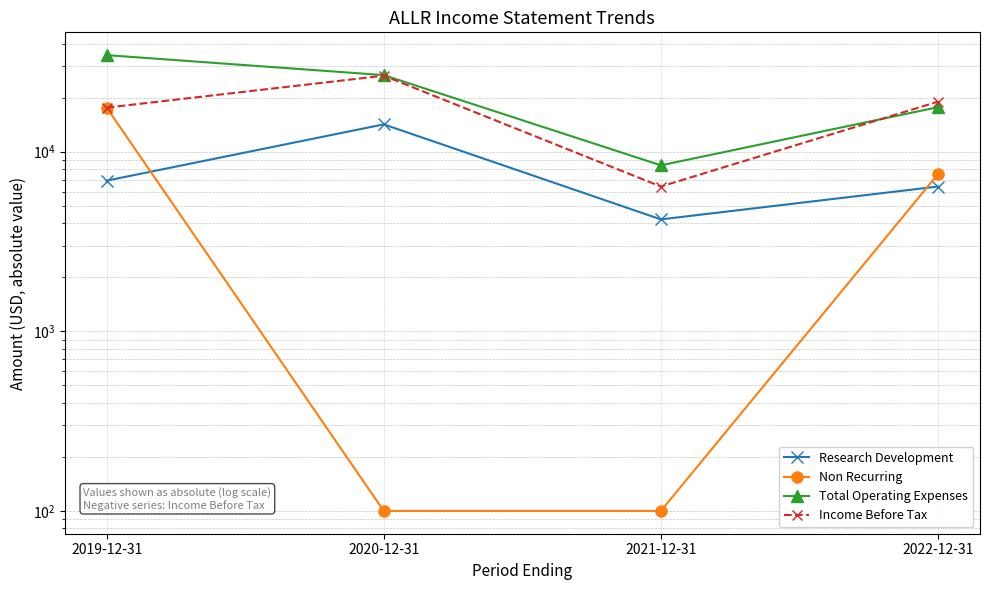

Which series has the largest total across all categories?

Total Operating Expenses